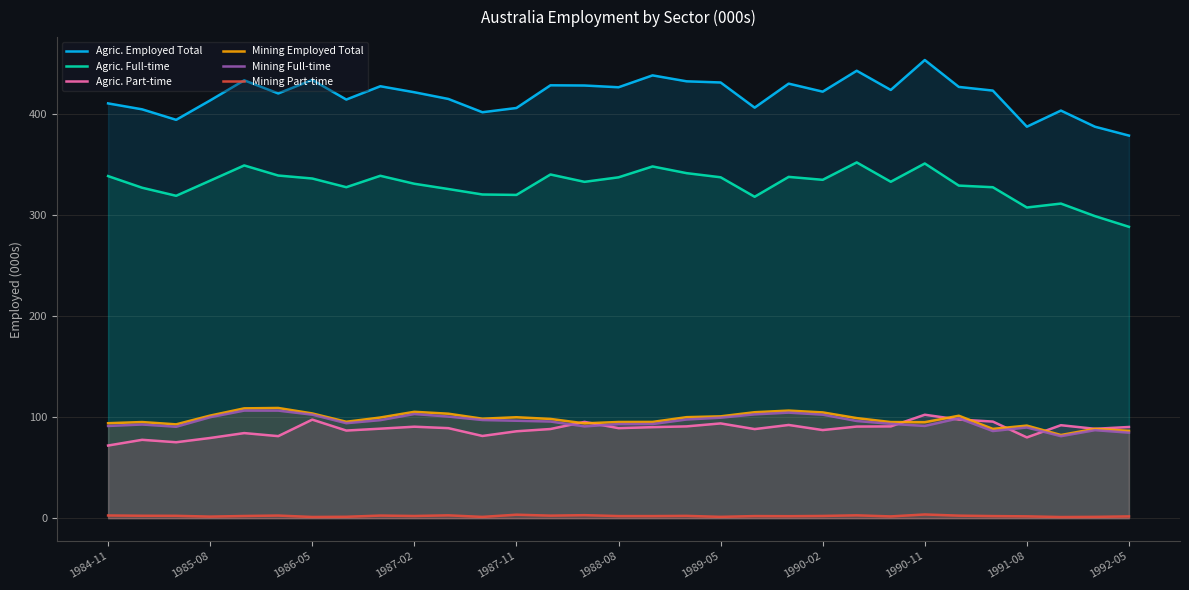

What is the difference between the maximum and minimum values in the Mining Part-time series?

2.5